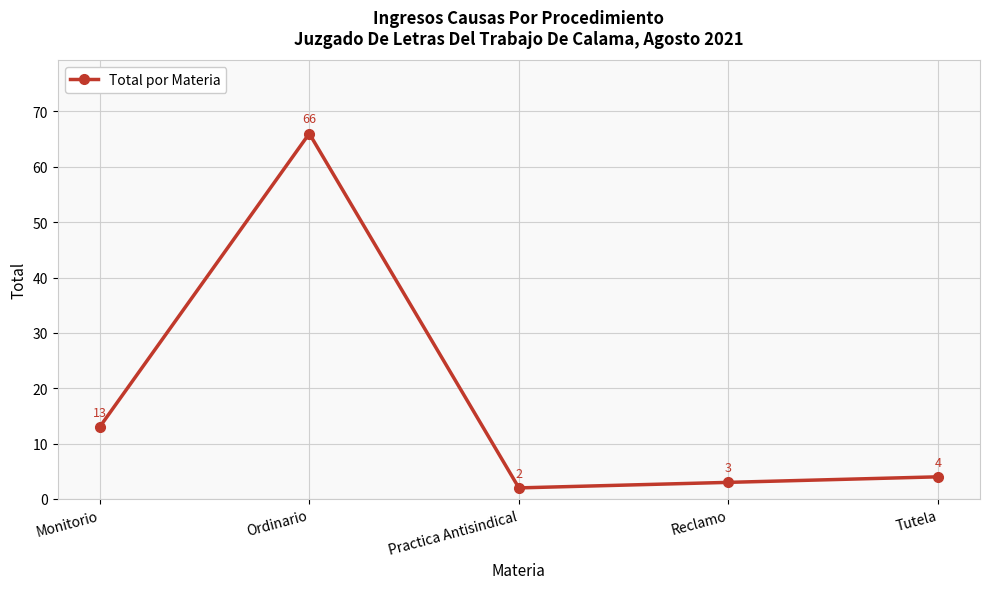

How many data points does each series have?

5